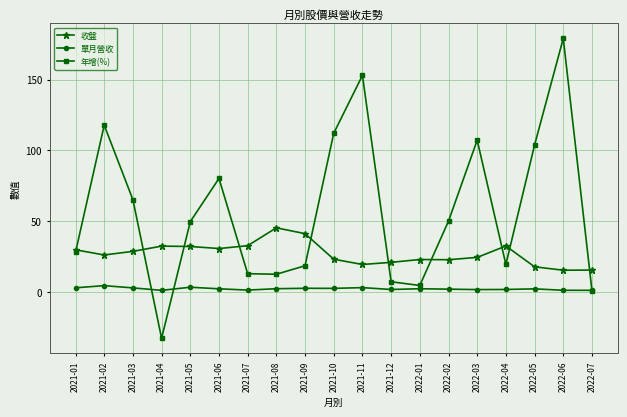

How many lines are shown in the chart?

3